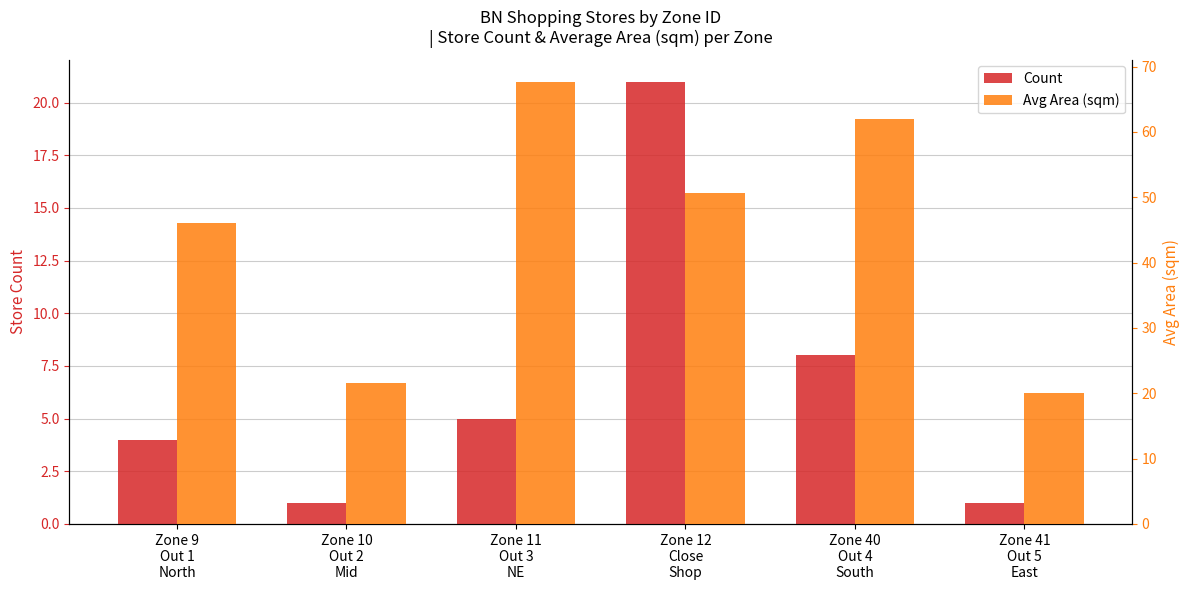

At which label does Count reach its peak?

Zone 12
Close
Shop